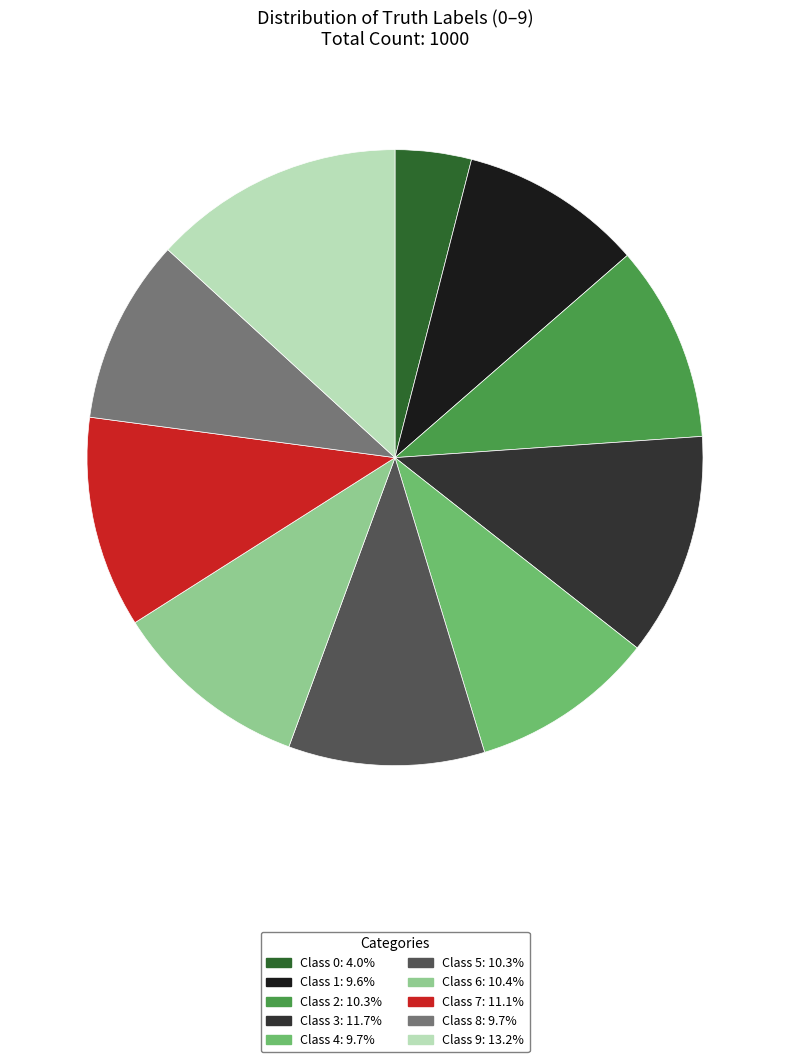

Is there any slice that represents more than half of the pie?

No